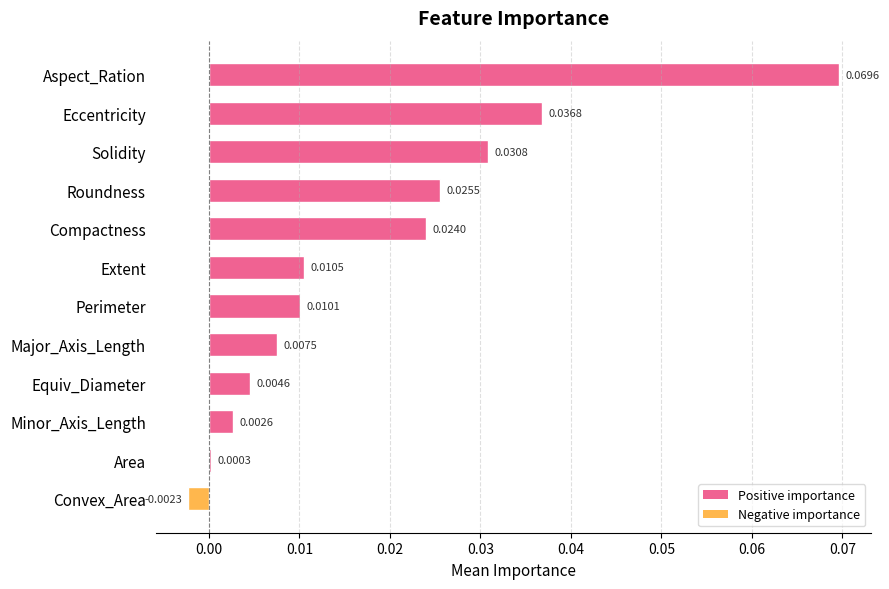

Are the bars grouped side by side (vs. stacked)?

No